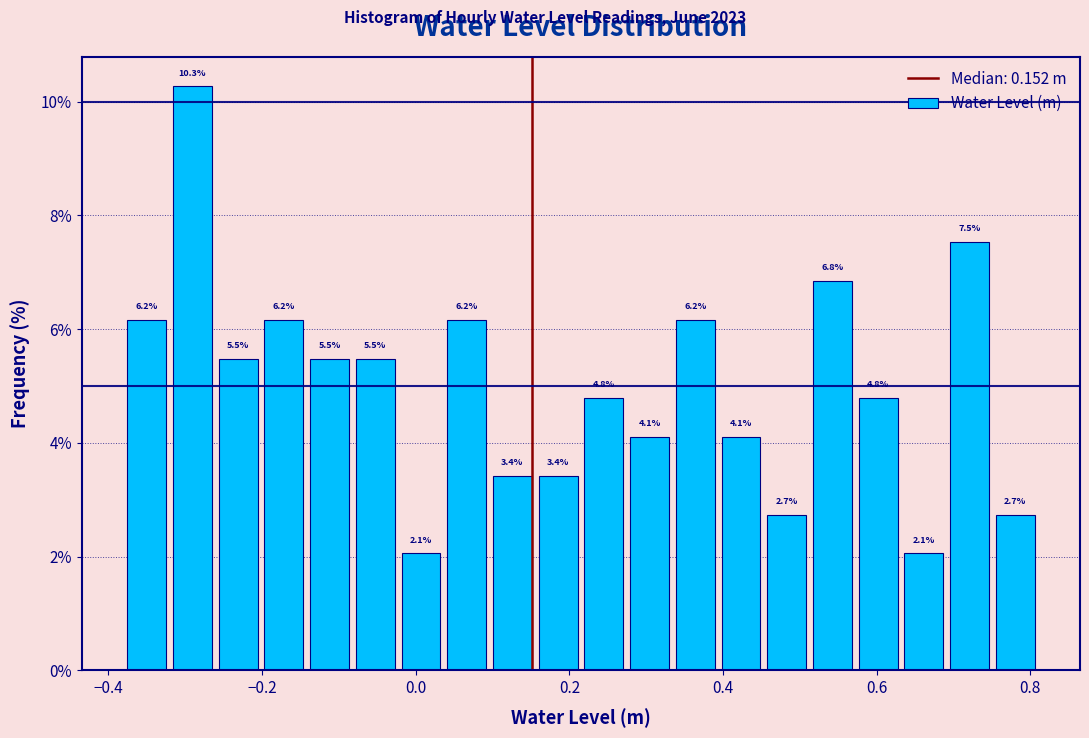

Read against the x-axis, roughly where is the centre of the tallest bar?

-0.30